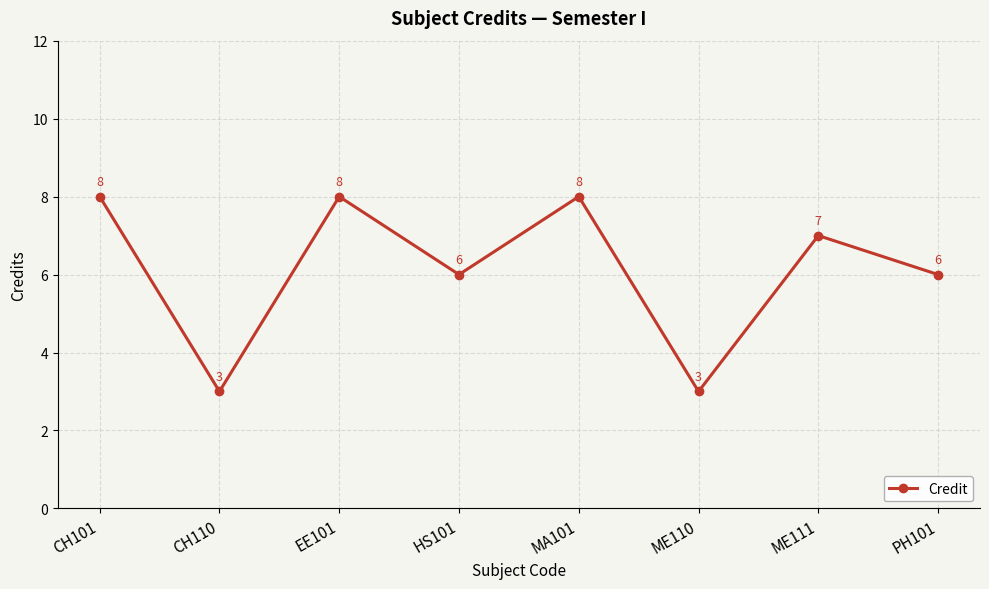

What is the minimum value shown in the chart?

3